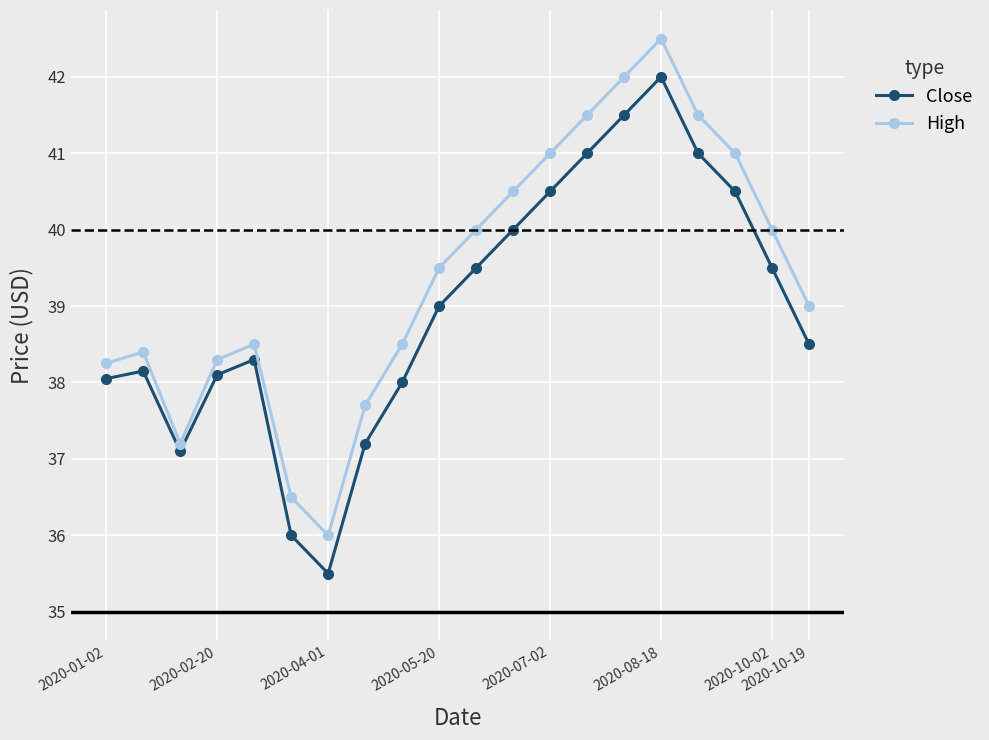

Which series has the largest total across all categories?

High